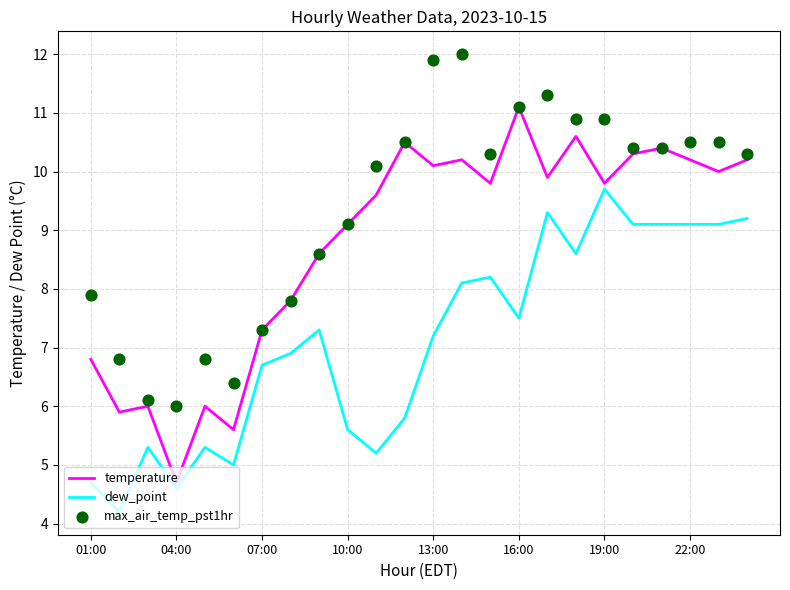

Which series reaches the minimum Y coordinate?

dew_point